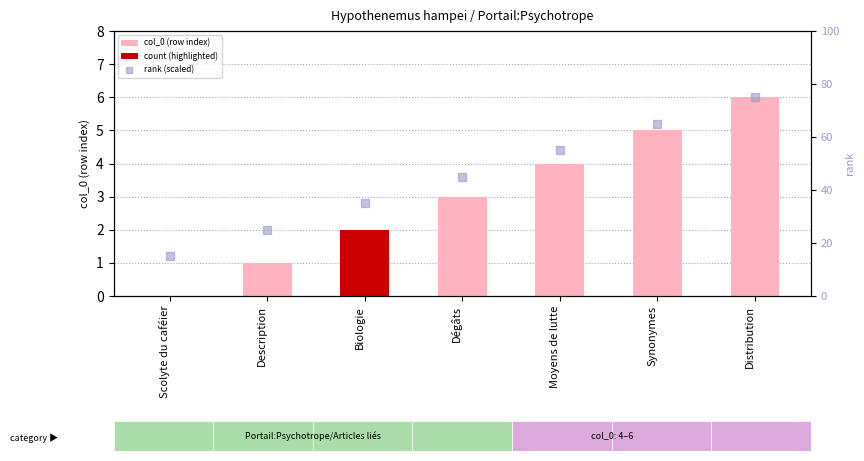

Which series contains the highest Y value?

rank (scaled)